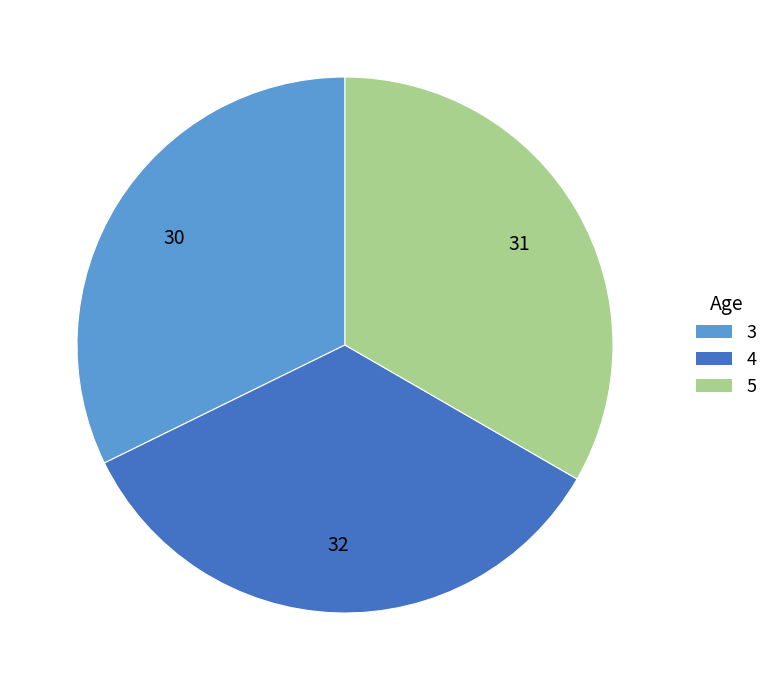

How many slices are in this pie chart?

3